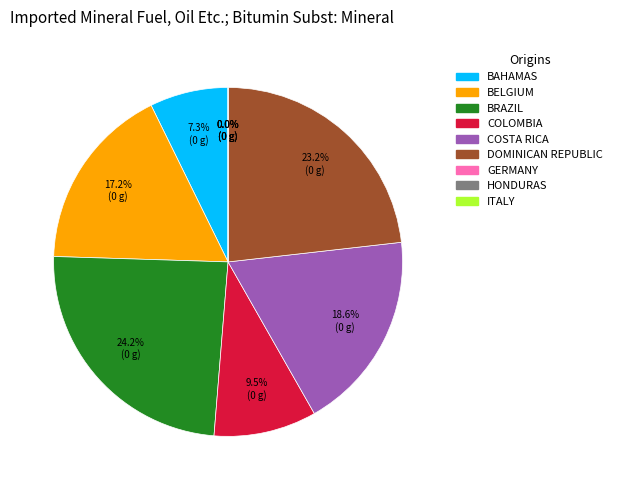

Is Seas-2/Col-1 the majority of the pie?

No